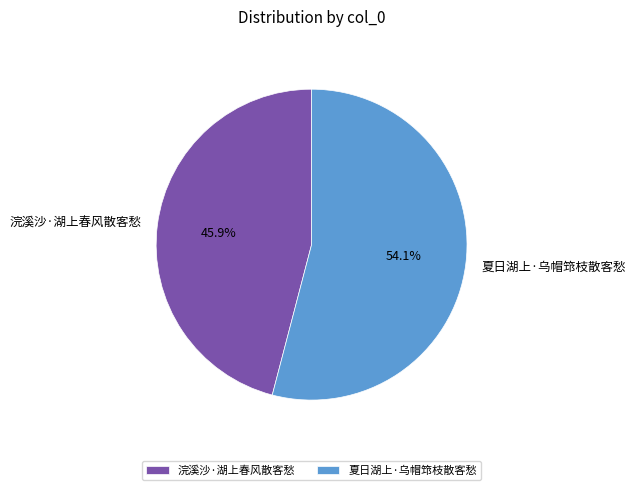

Is there a majority slice in this chart?

Yes